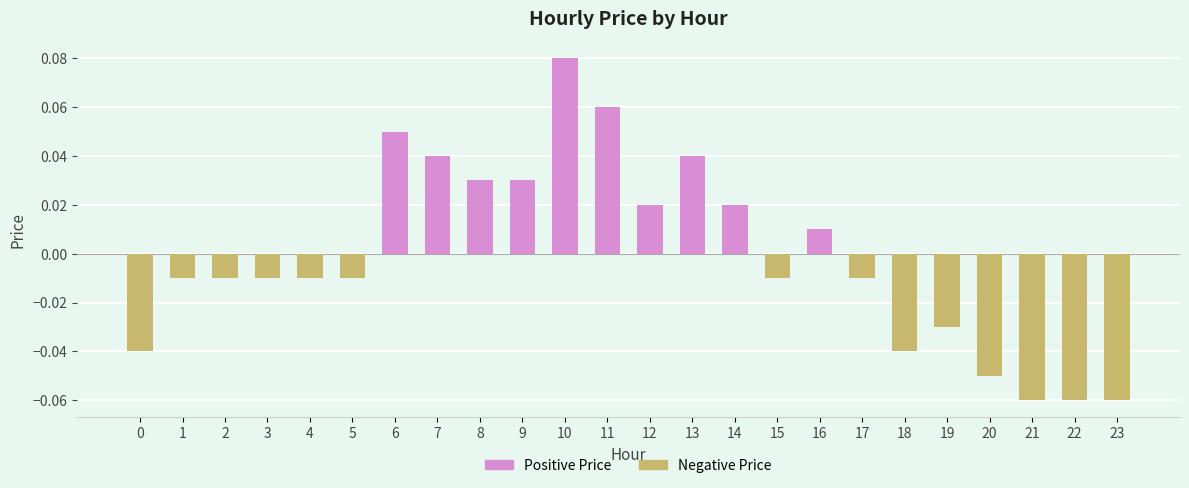

Which has a higher value, 16 or 9?

9